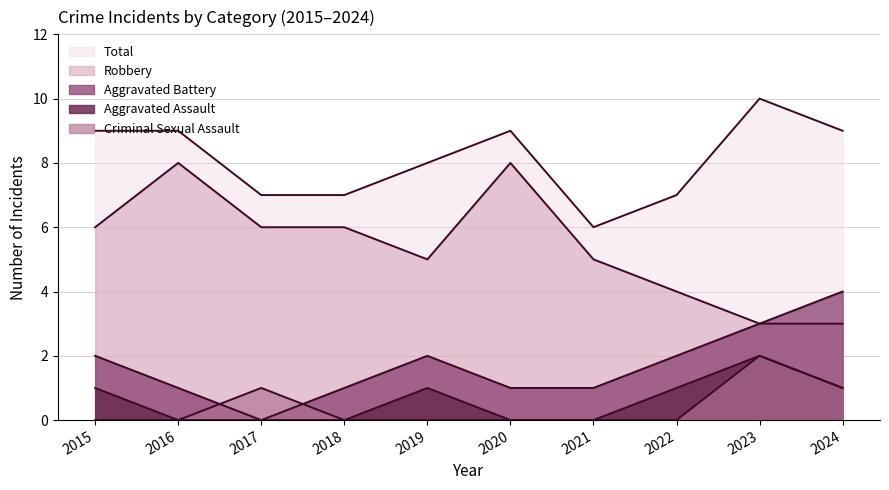

Is it true that Aggravated Assault equals -1 at 2021?

False